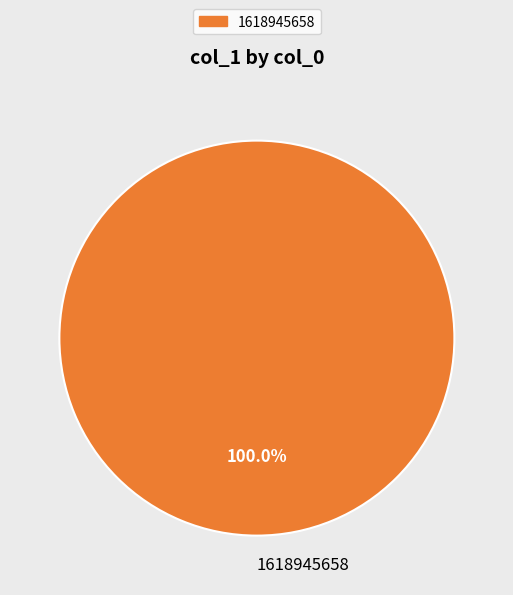

To the nearest percent, what portion does 1618945658 represent?

100%